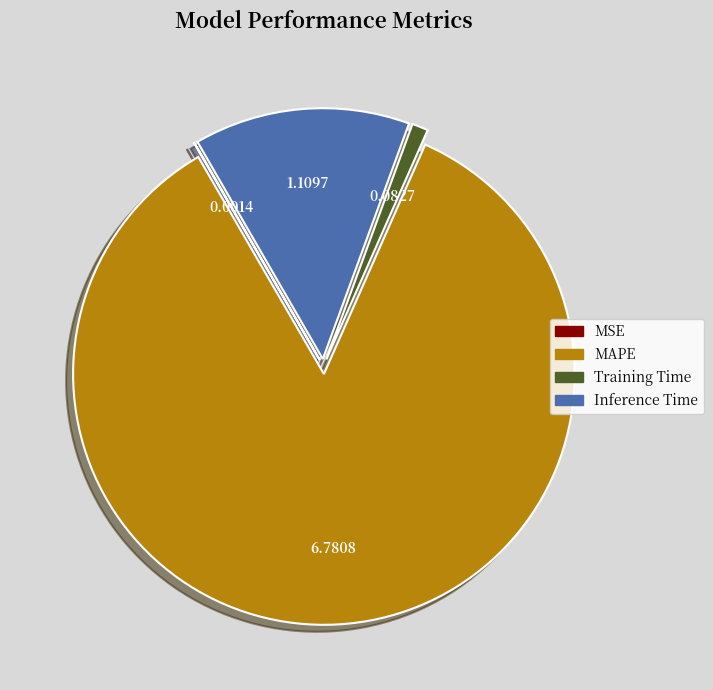

Is it true that Training Time is 11% of the pie?

False